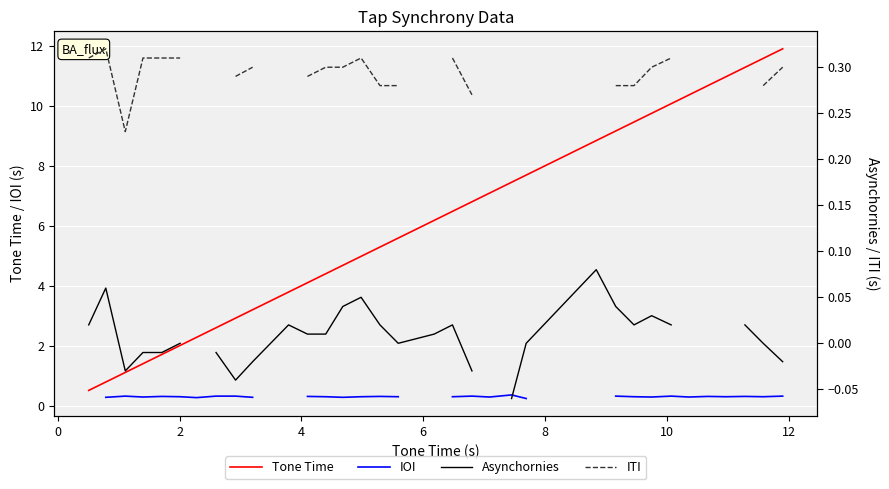

True or false: ITI has more than 2 points higher than both neighbors.

False